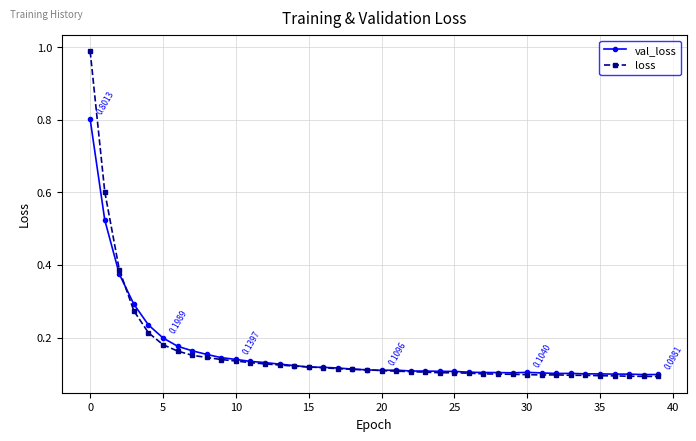

List the series in order of their peak value, highest first.

loss, val_loss